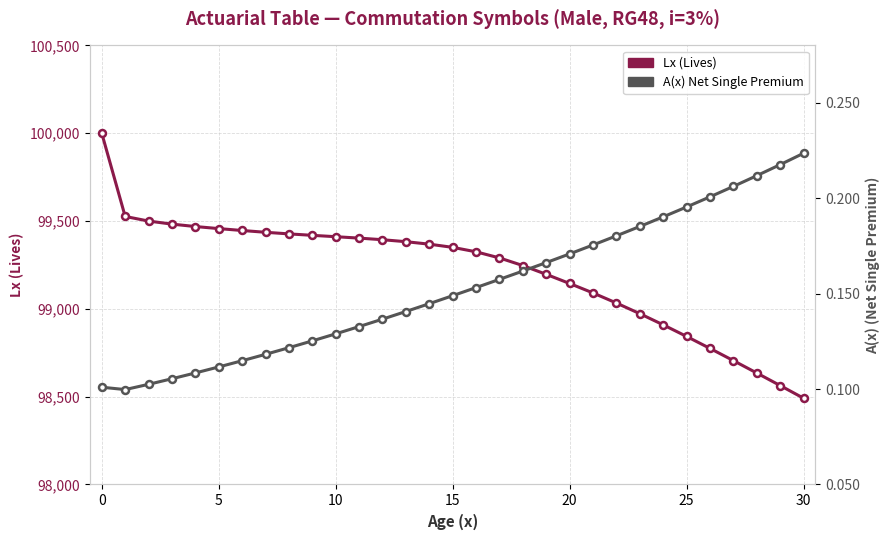

True or false: A(x) Net Single Premium has more than 2 points higher than both neighbors.

False